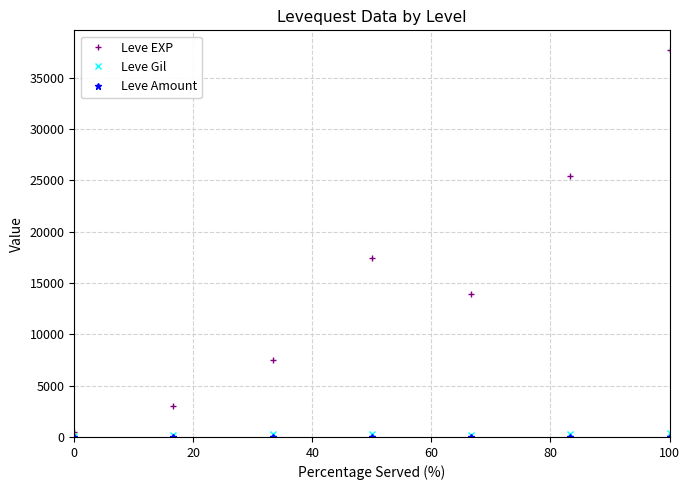

What is the greatest value displayed?

37715.0